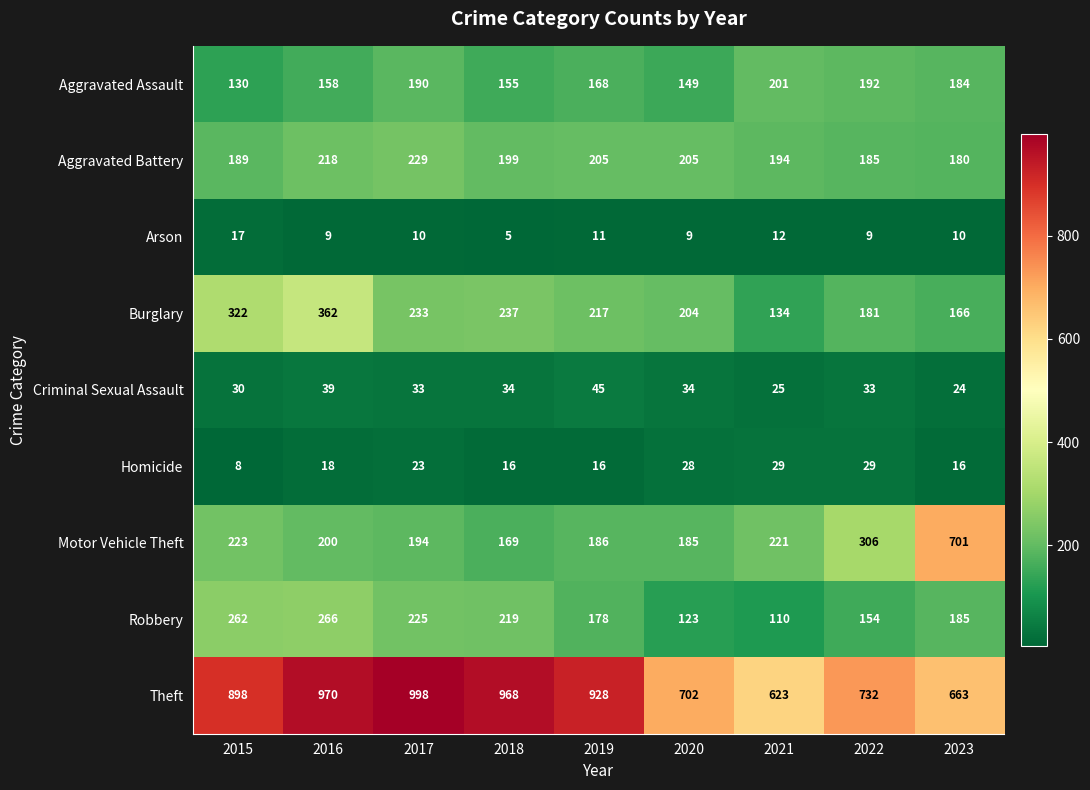

At which label does Criminal Sexual Assault first exceed 33?

2016